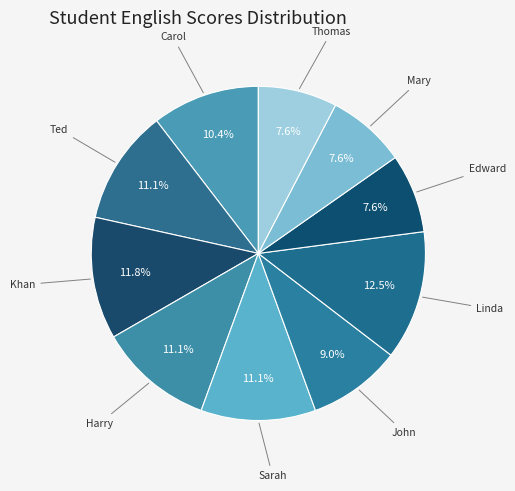

Rank the categories by value from highest to lowest.

Linda, Khan, Ted, Harry, Sarah, Carol, John, Edward, Mary, Thomas